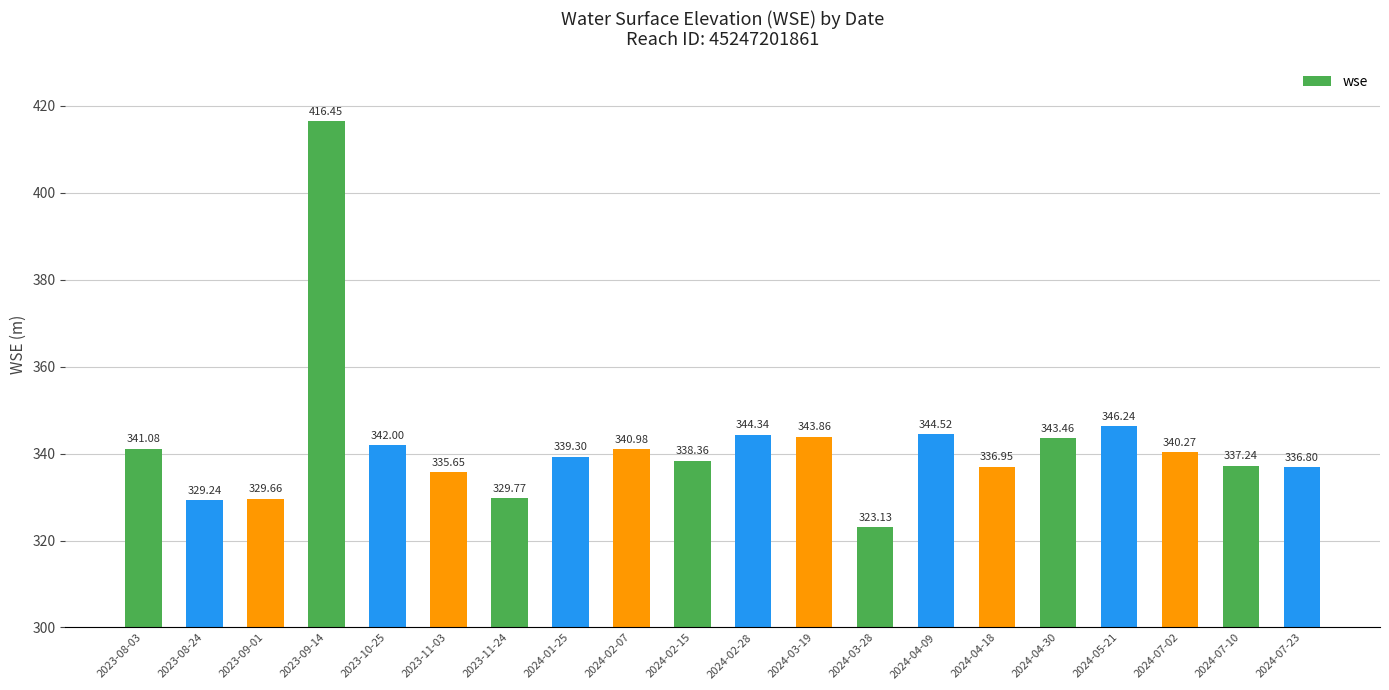

Rank the categories by value from highest to lowest.

2023-09-14, 2024-05-21, 2024-04-09, 2024-02-28, 2024-03-19, 2024-04-30, 2023-10-25, 2023-08-03, 2024-02-07, 2024-07-02, 2024-01-25, 2024-02-15, 2024-07-10, 2024-04-18, 2024-07-23, 2023-11-03, 2023-11-24, 2023-09-01, 2023-08-24, 2024-03-28